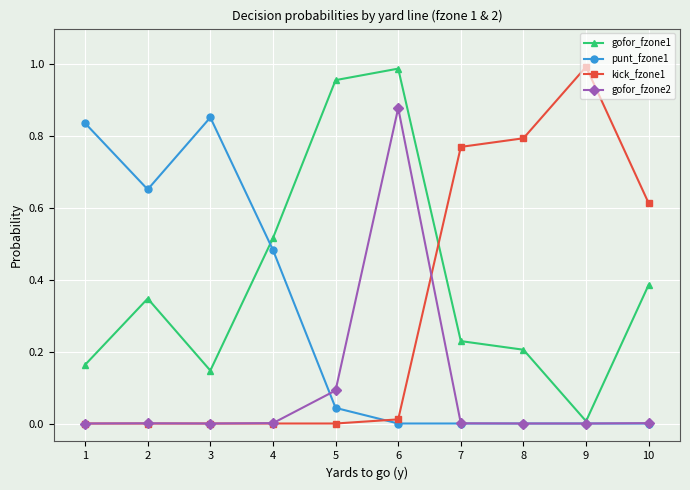

True or false: gofor_fzone1 has more than 2 points higher than both neighbors.

False